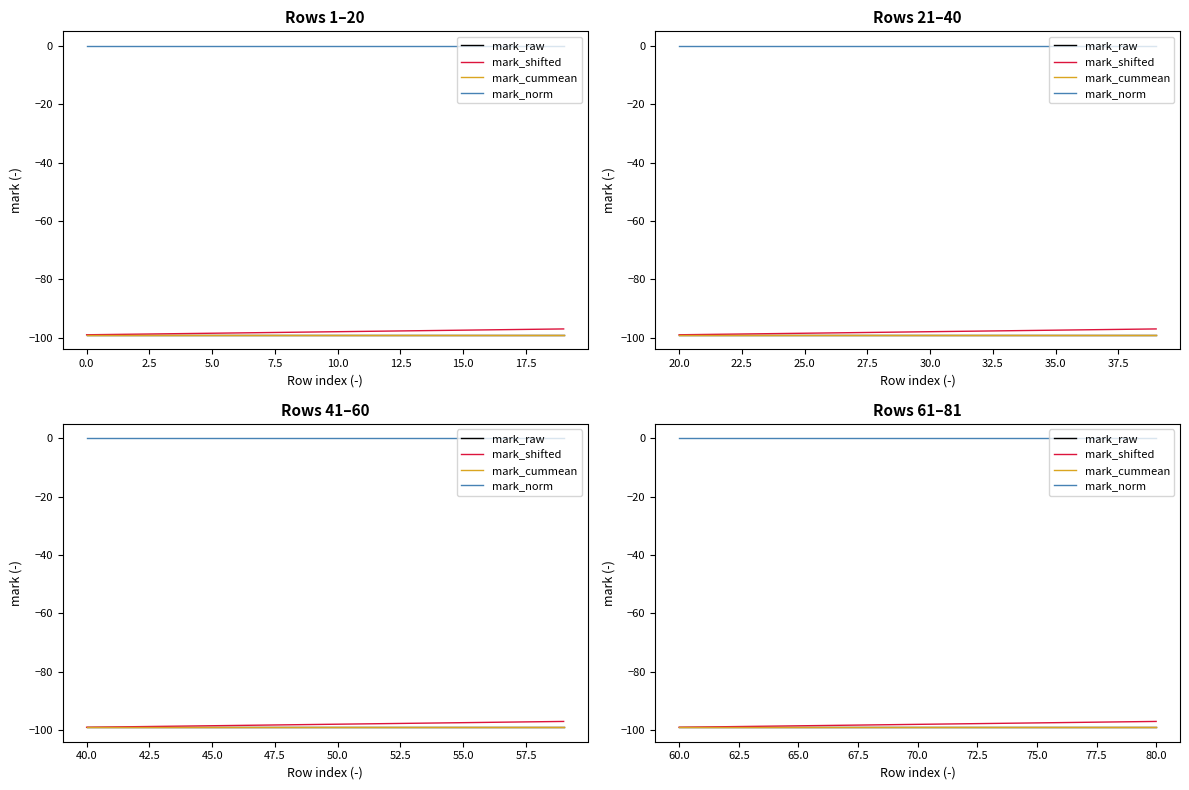

The mark_cummean series shows -54.4 at 5.0. True or false?

False